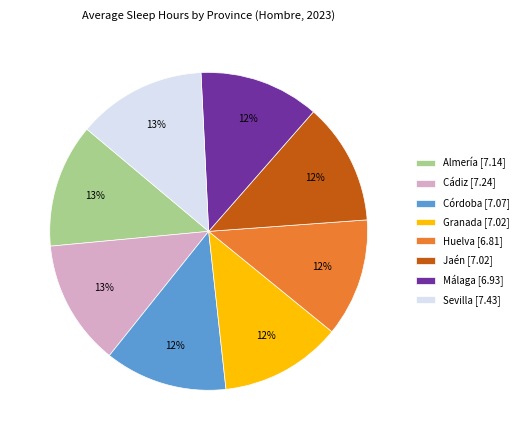

How many slices are in this pie chart?

8